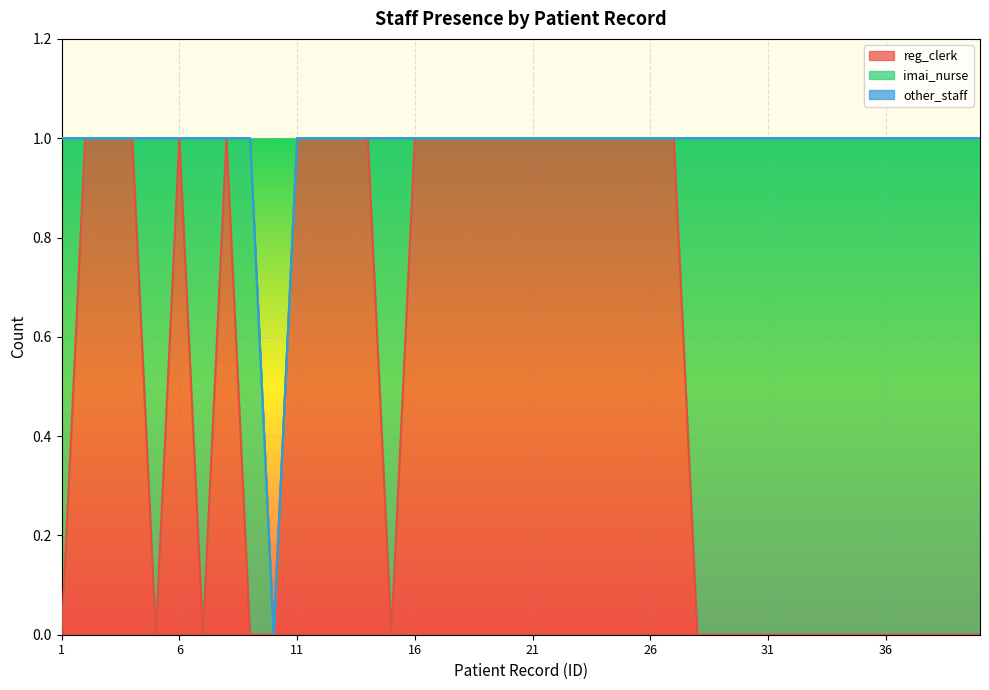

At 24, list the series in order from smallest to largest.

imai_nurse, other_staff, reg_clerk